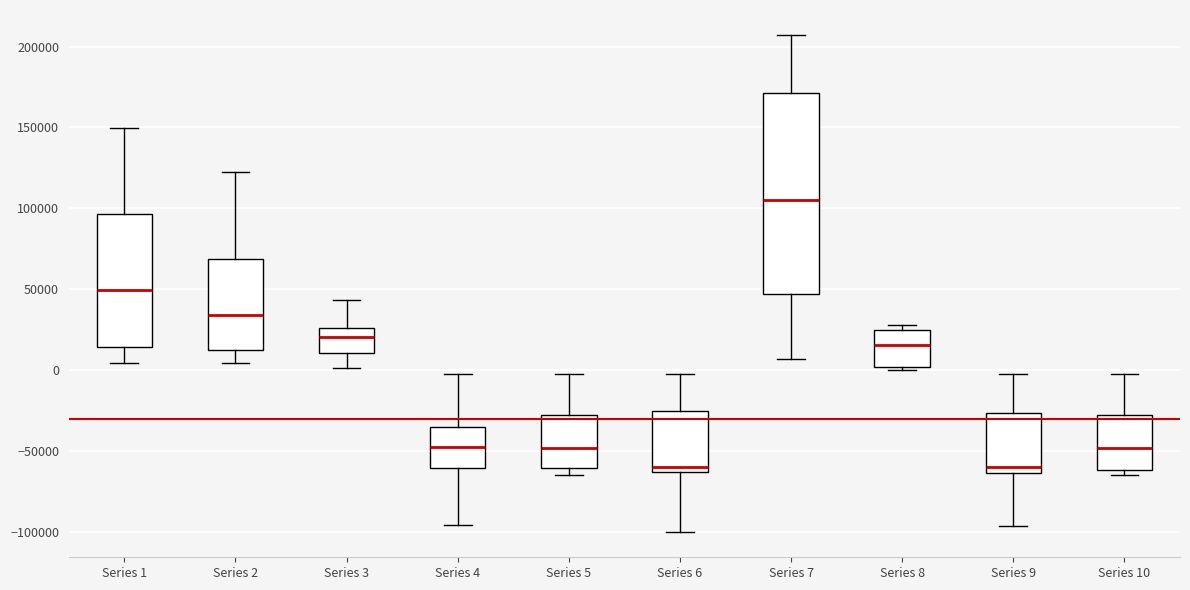

Reading left to right, transcribe this box plot: for each box, give where its median line is, the range the box spans, and where its two whiskers end, as read against the y-axis. The values are not printed on the chart, so give them approximately, as read against the axis.

Series 1: median 50000, box 15000 to 95000, whiskers 5000 to 150000
Series 2: median 35000, box 15000 to 70000, whiskers 5000 to 120000
Series 3: median 20000, box 10000 to 25000, whiskers 0 to 45000
Series 4: median -45000, box -60000 to -35000, whiskers -95000 to 0
Series 5: median -50000, box -60000 to -30000, whiskers -65000 to 0
Series 6: median -60000, box -65000 to -25000, whiskers -100000 to 0
Series 7: median 105000, box 45000 to 170000, whiskers 5000 to 205000
Series 8: median 15000, box 0 to 25000, whiskers 0 (just below the box's lower edge) to 30000
Series 9: median -60000, box -65000 to -25000, whiskers -95000 to 0
Series 10: median -50000, box -60000 to -30000, whiskers -65000 to 0